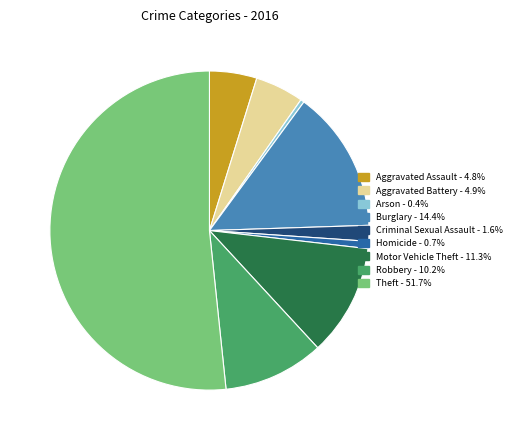

Combined, do Homicide and Aggravated Assault account for over 50%?

No